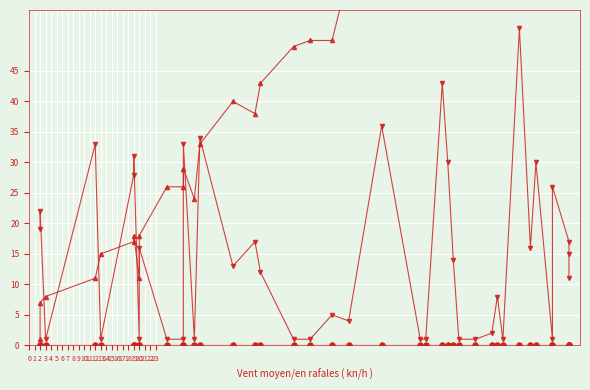

Does the chart display data point markers on the line(s)?

Yes